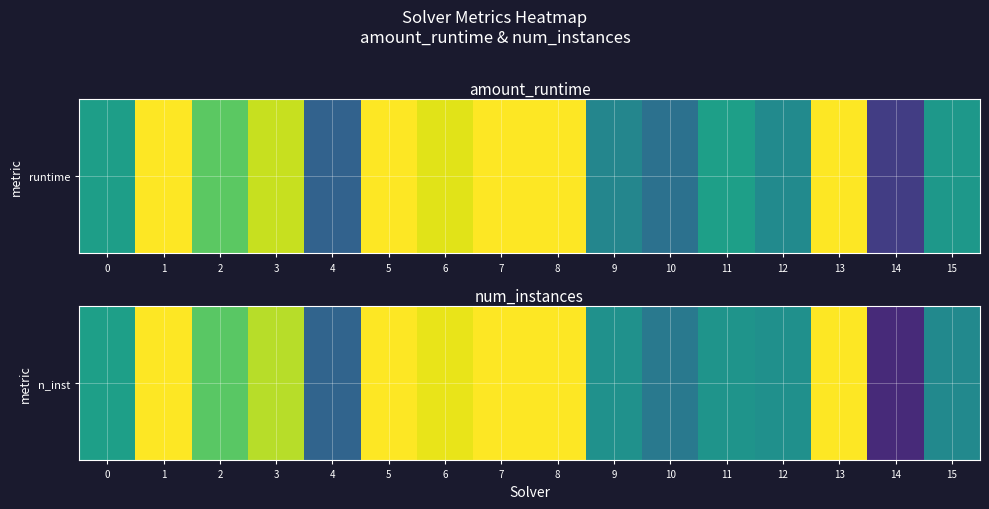

How many distinct data groups are displayed?

1